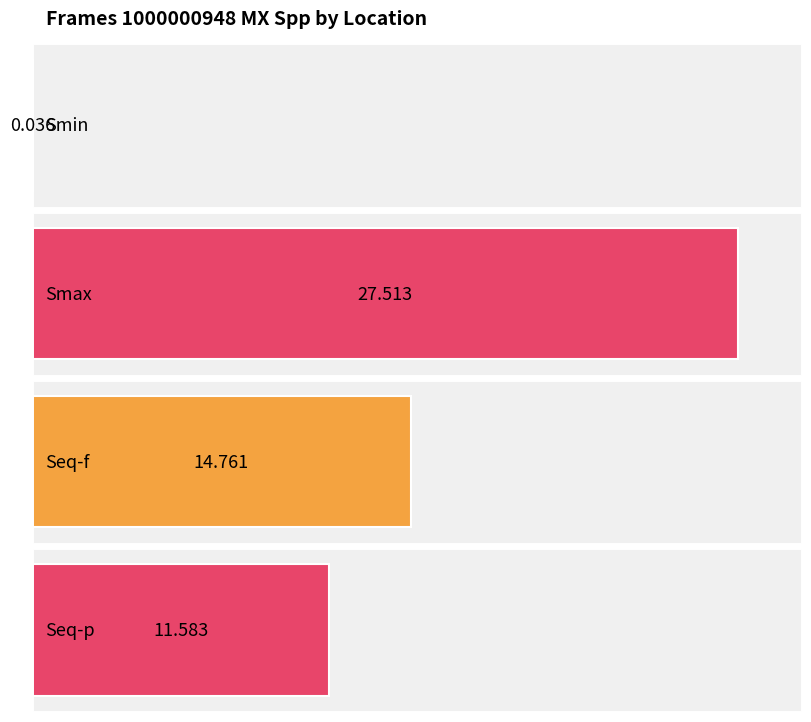

The value at Smax is 44.3. True or false?

False